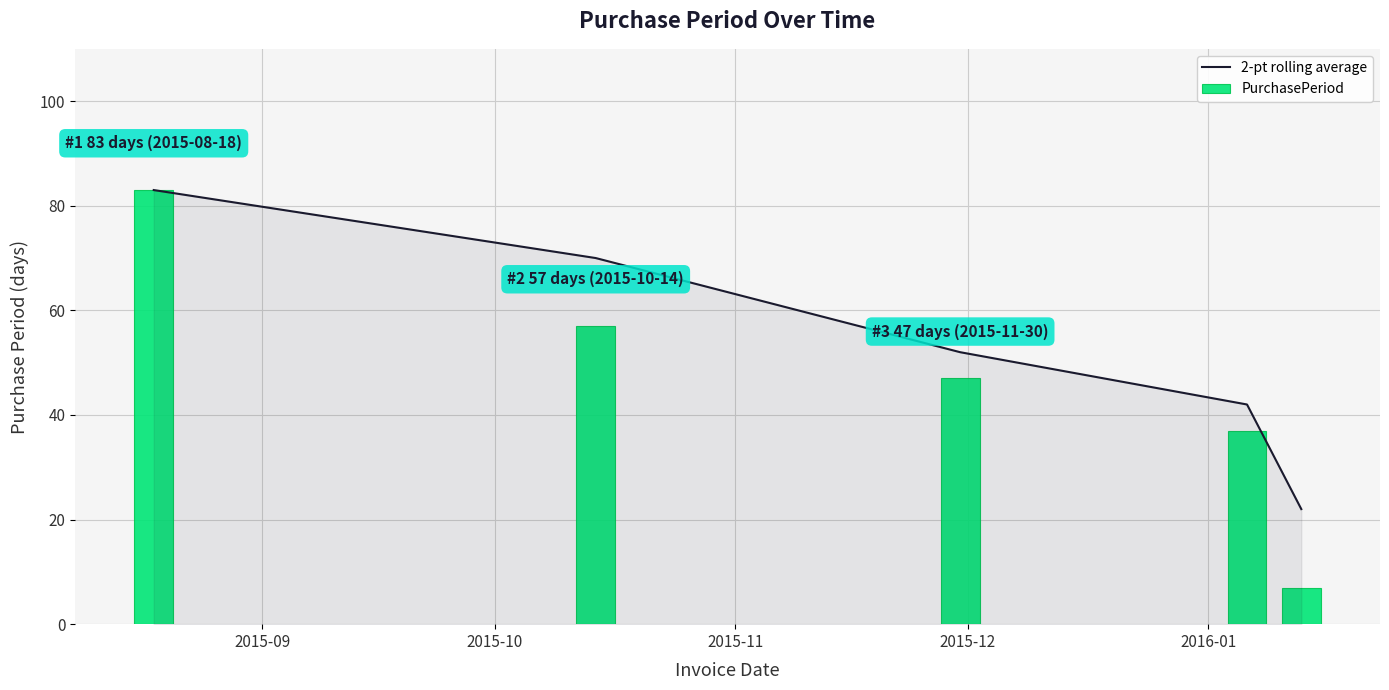

What is the highest value of the 2-pt rolling average series?

83